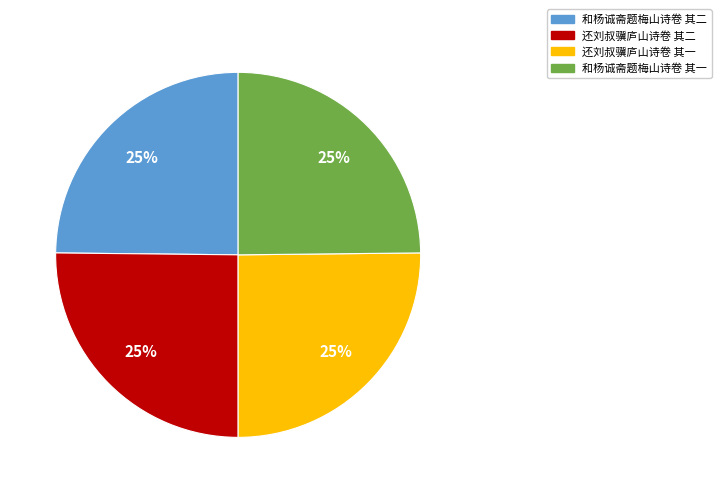

True or false: 和杨诚斋题梅山诗卷 其一 accounts for 37% of the total.

False